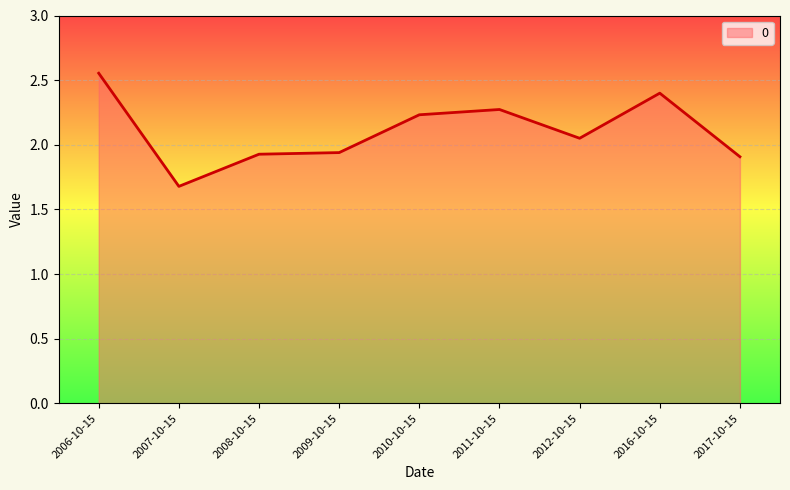

What position from the right is 2010-10-15?

5